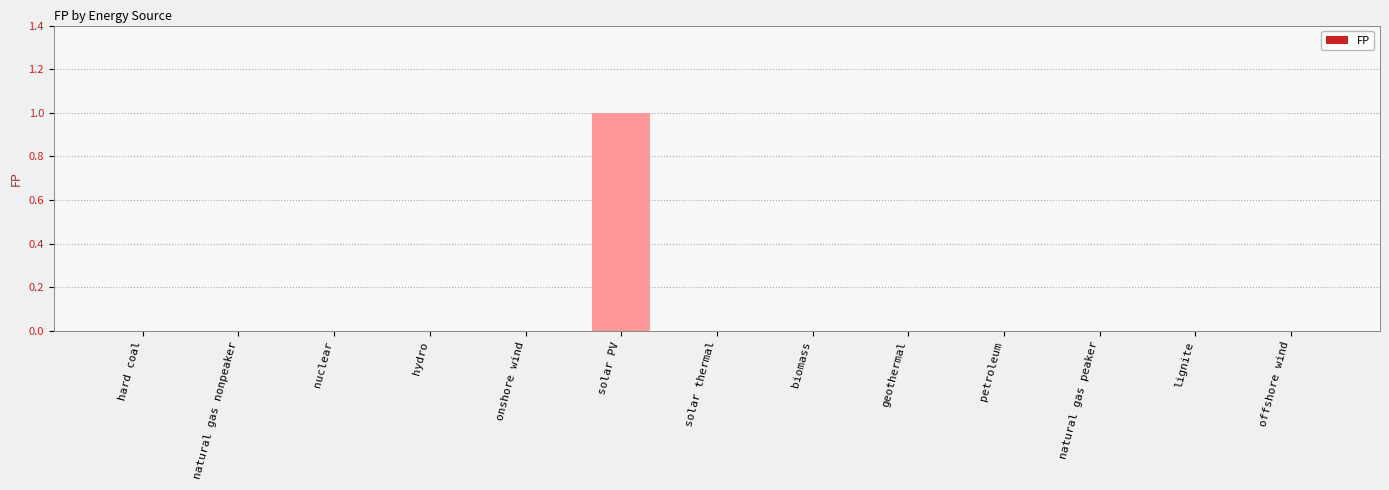

Reading left to right, transcribe all the data shown in this chart.

hard coal=0	natural gas nonpeaker=0	nuclear=0	hydro=0	onshore wind=0	solar PV=1	solar thermal=0	biomass=0	geothermal=0	petroleum=0	natural gas peaker=0	lignite=0	offshore wind=0